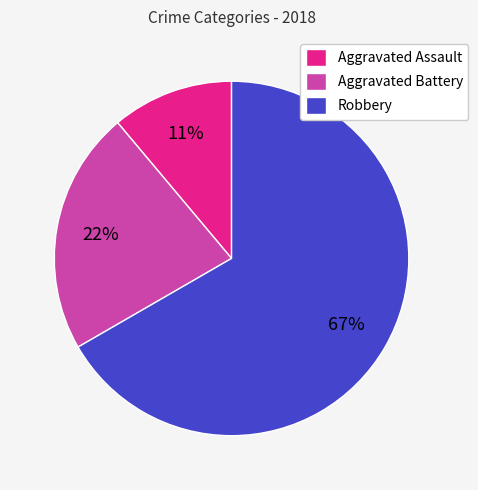

Is Aggravated Battery the majority of the pie?

No